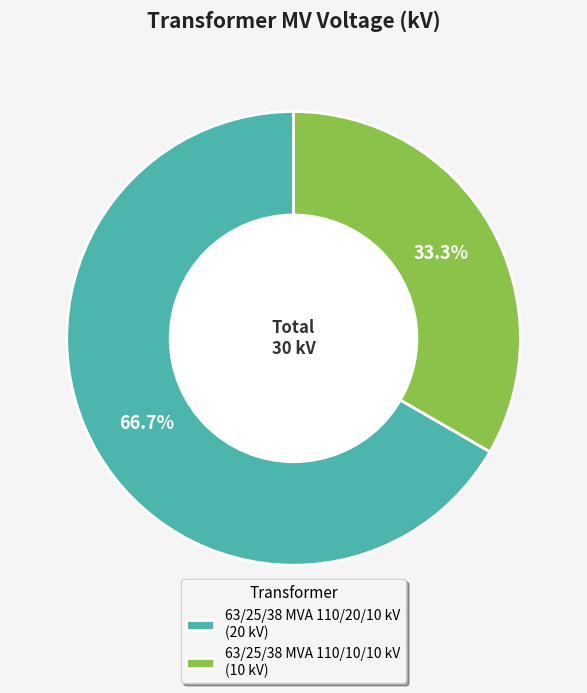

To the nearest percent, what is the average slice percentage?

50%